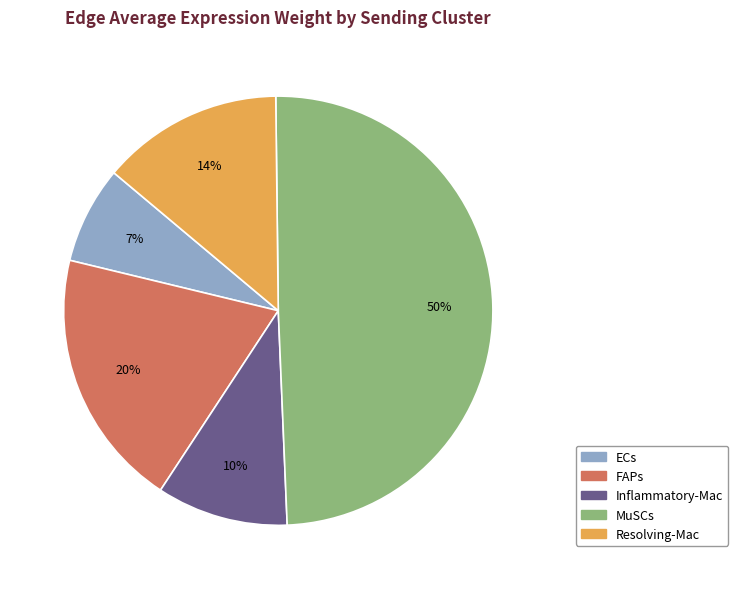

To the nearest percent, what is the average slice percentage?

20%